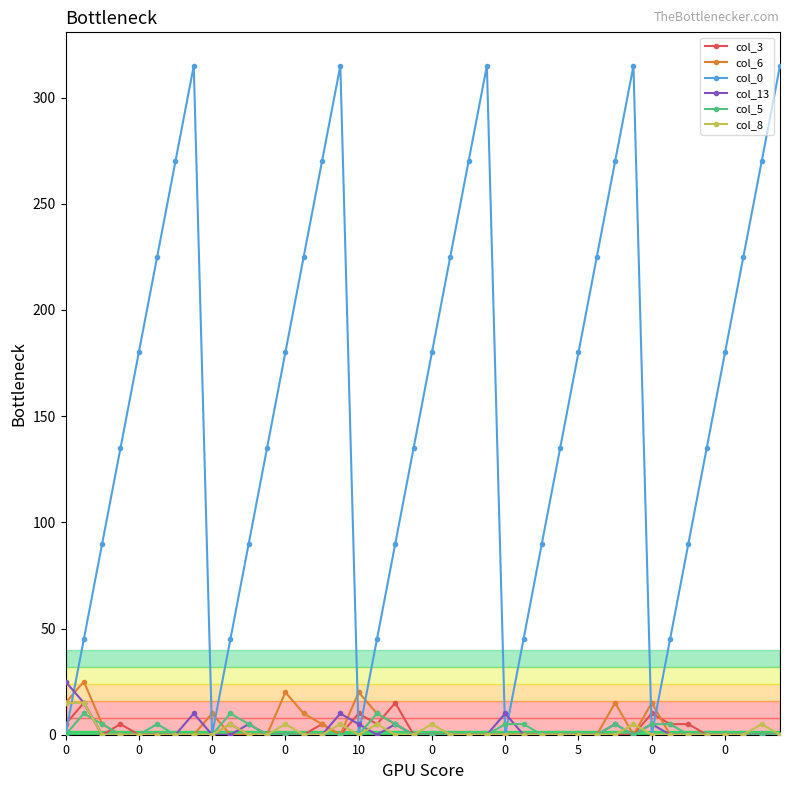

What is the value of the col_0 point at the 8th from the left?

315.0